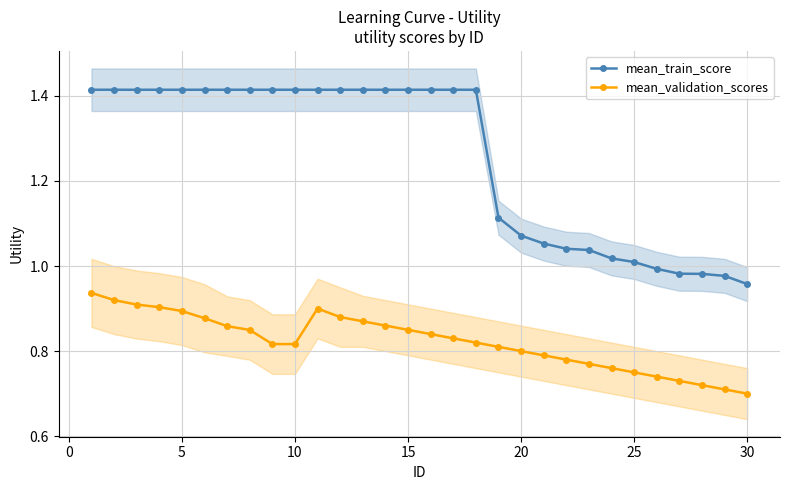

Count the number of data series in this chart.

2